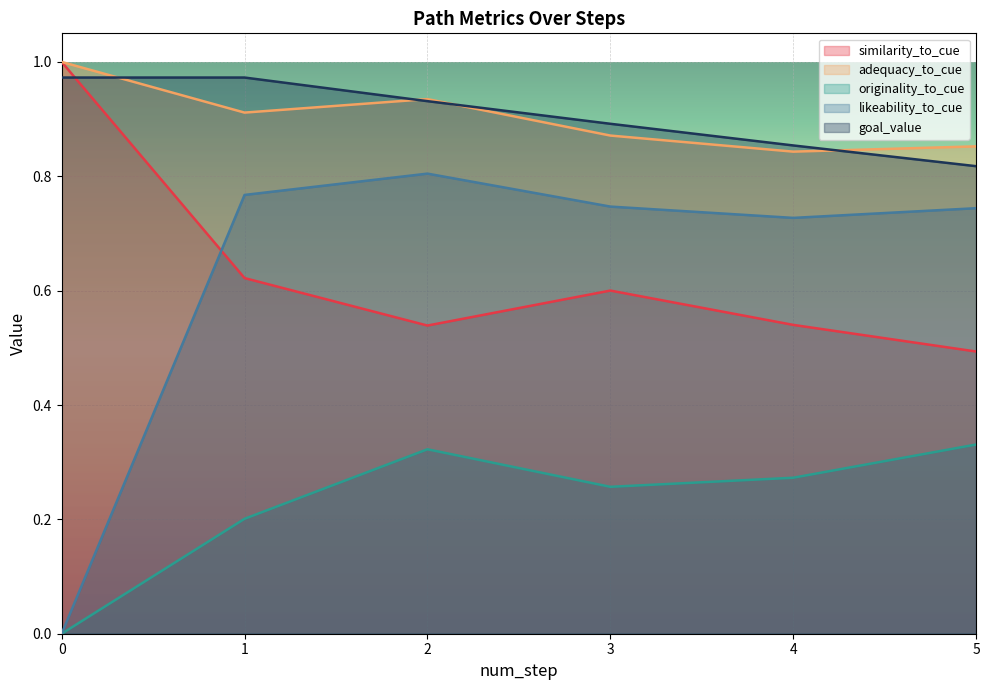

True or false: goal_value has more than 0 interior local peaks.

False